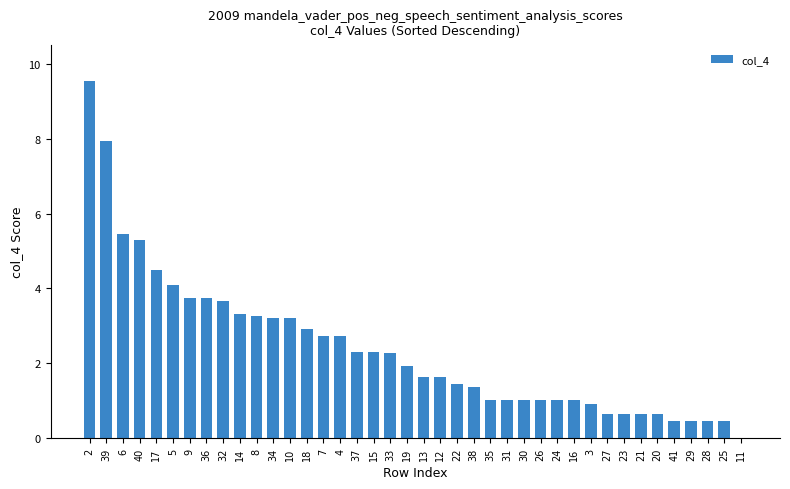

What value does the data have at 30?

1.0